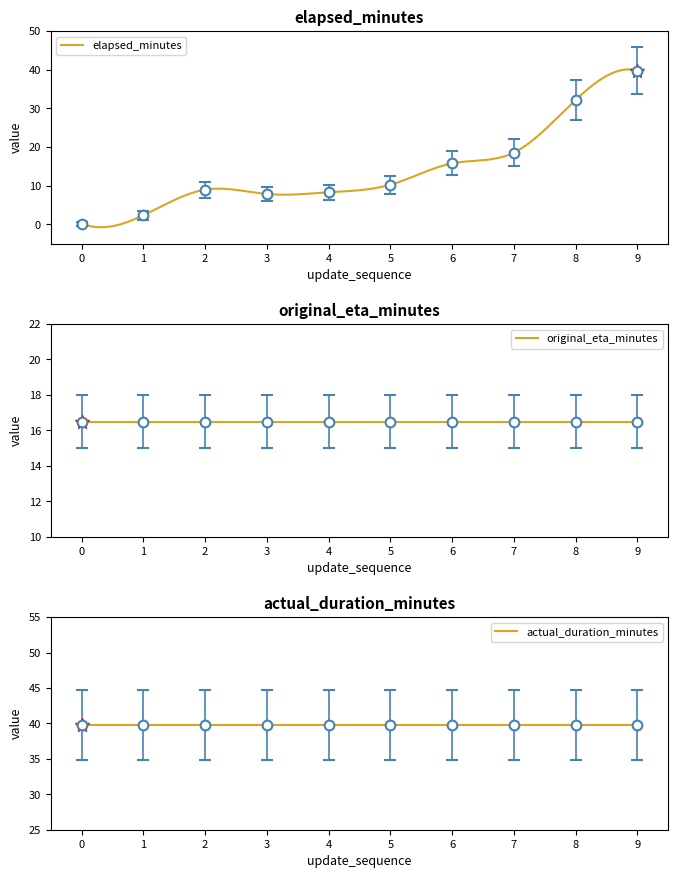

Reading right to left, list all the values displayed in this chart.

elapsed_minutes: 39.8	32.2	18.6	15.8	10.2	8.3	7.8	9.0	2.3	0.2
original_eta_minutes: 16.5	16.5	16.5	16.5	16.5	16.5	16.5	16.5	16.5	16.5
actual_duration_minutes: 39.8	39.8	39.8	39.8	39.8	39.8	39.8	39.8	39.8	39.8